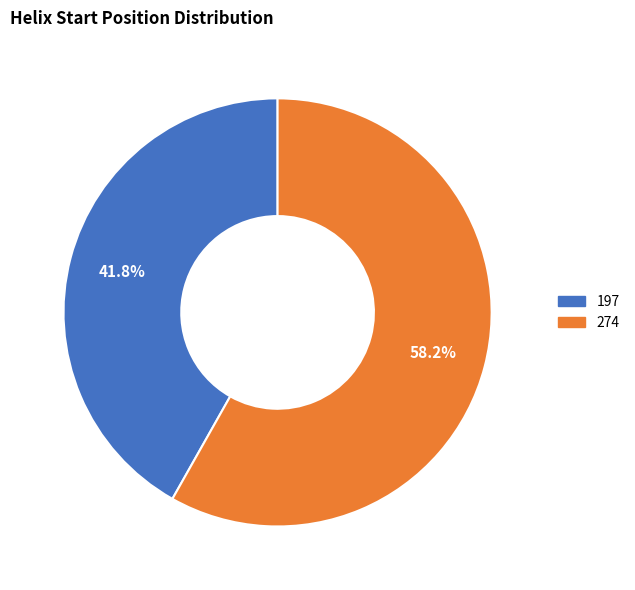

Is 197 the majority of the pie?

No